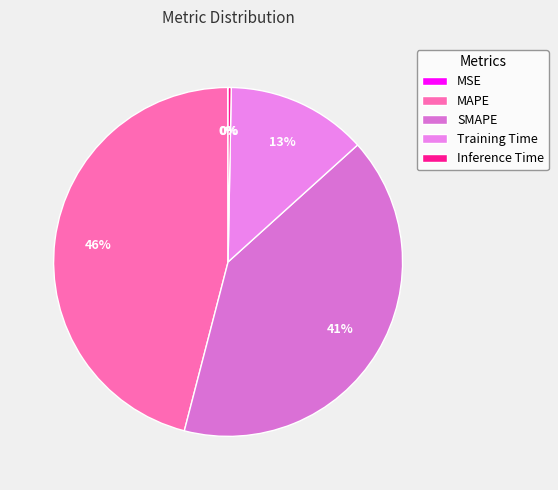

Rank the categories by value from lowest to highest.

MSE, Inference Time, Training Time, SMAPE, MAPE